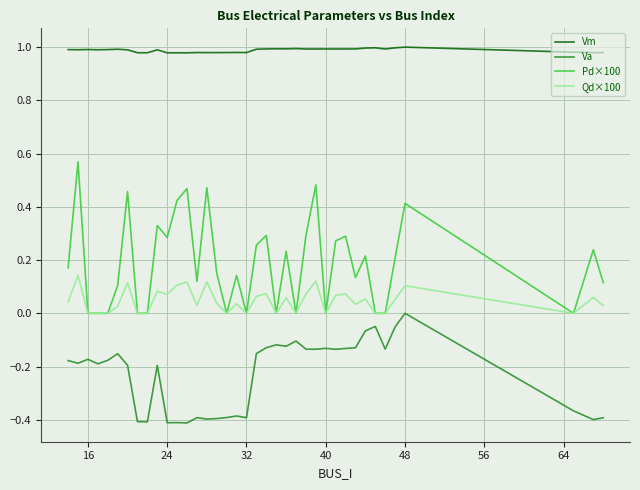

Rank the series by their maximum value, from lowest to highest.

Va, Qd×100, Pd×100, Vm